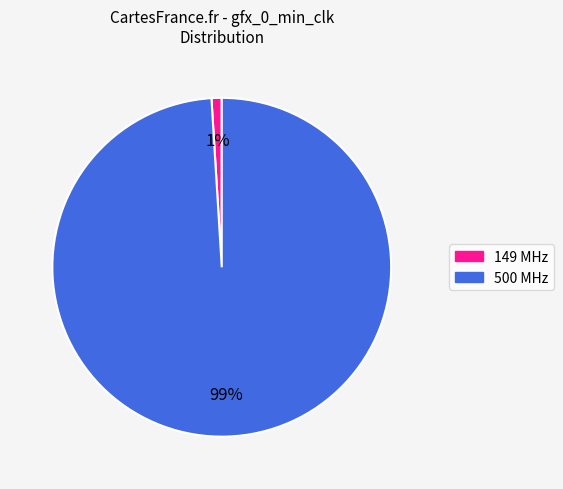

True or false: 500 accounts for 92% of the total.

False